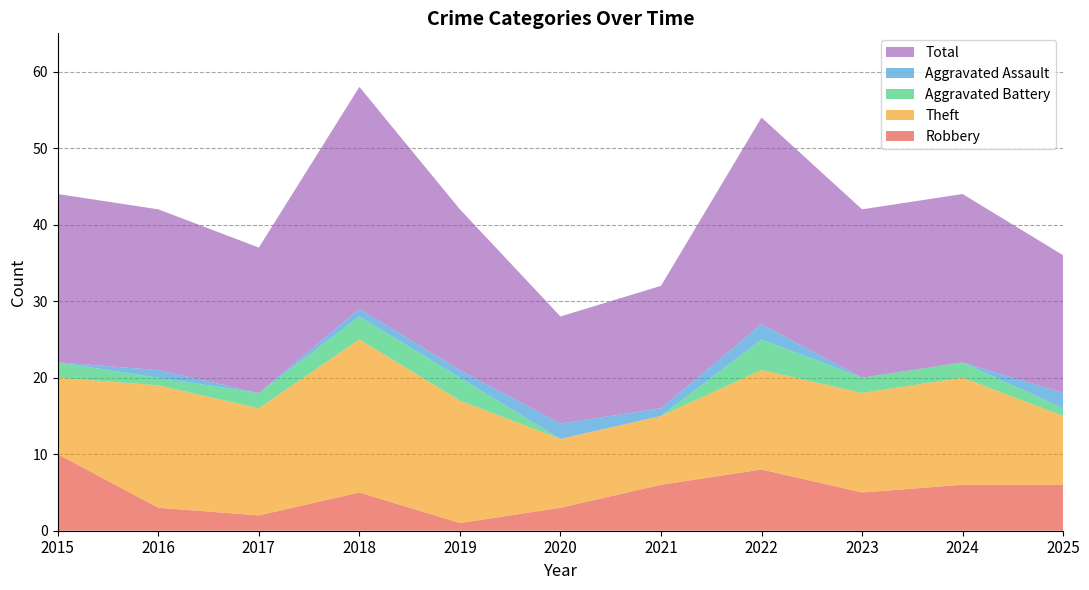

Reading left to right, list all the values displayed in this chart.

Robbery: 2015=10	2016=3	2017=2	2018=5	2019=1	2020=3	2021=6	2022=8	2023=5	2024=6	2025=6
Theft: 2015=10	2016=16	2017=14	2018=20	2019=16	2020=9	2021=9	2022=13	2023=13	2024=14	2025=9
Aggravated Battery: 2015=2	2016=1	2017=2	2018=3	2019=3	2020=0	2021=0	2022=4	2023=2	2024=2	2025=1
Aggravated Assault: 2015=0	2016=1	2017=0	2018=1	2019=1	2020=2	2021=1	2022=2	2023=0	2024=0	2025=2
Total: 2015=22	2016=21	2017=19	2018=29	2019=21	2020=14	2021=16	2022=27	2023=22	2024=22	2025=18